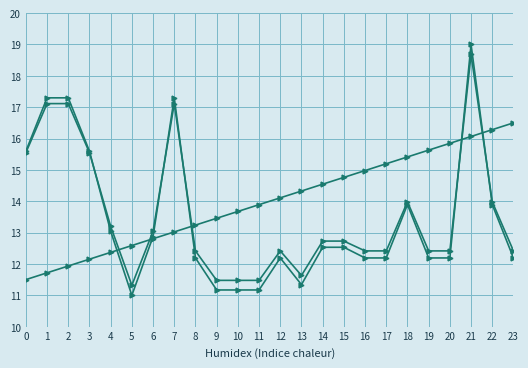

How many lines are shown in the chart?

3